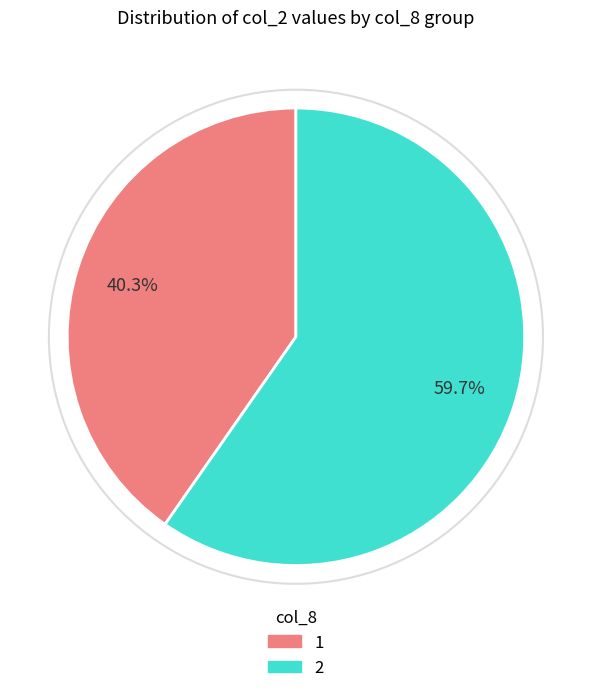

Is there a majority slice in this chart?

Yes